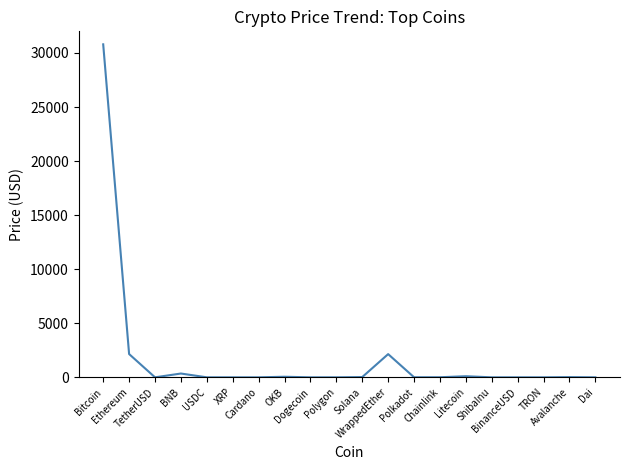

Which has a higher value, Bitcoin or Solana?

Bitcoin